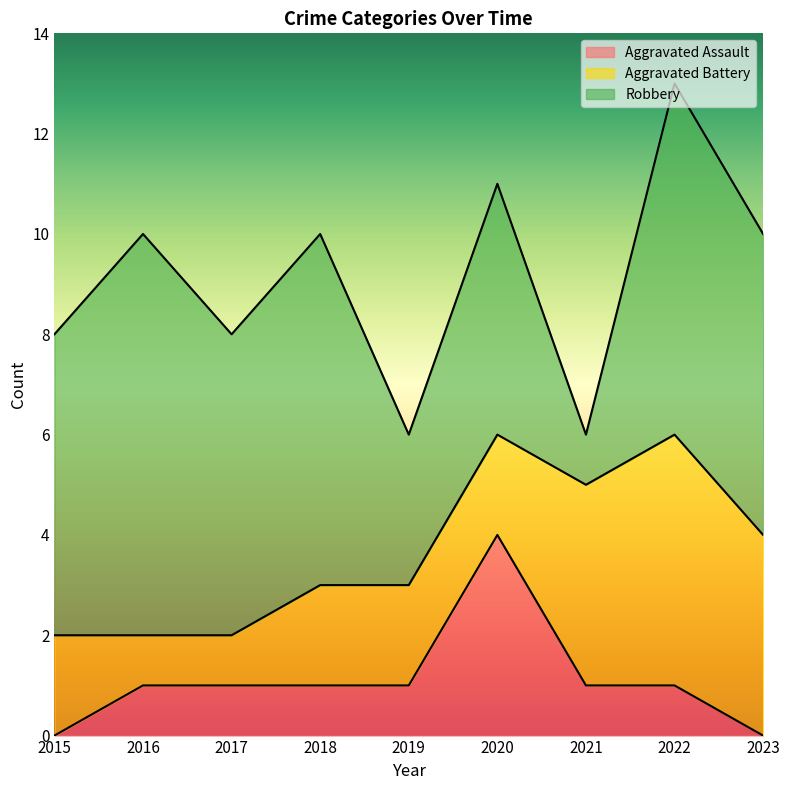

What is the difference between the Aggravated Battery values at 2018 and 2023?

2